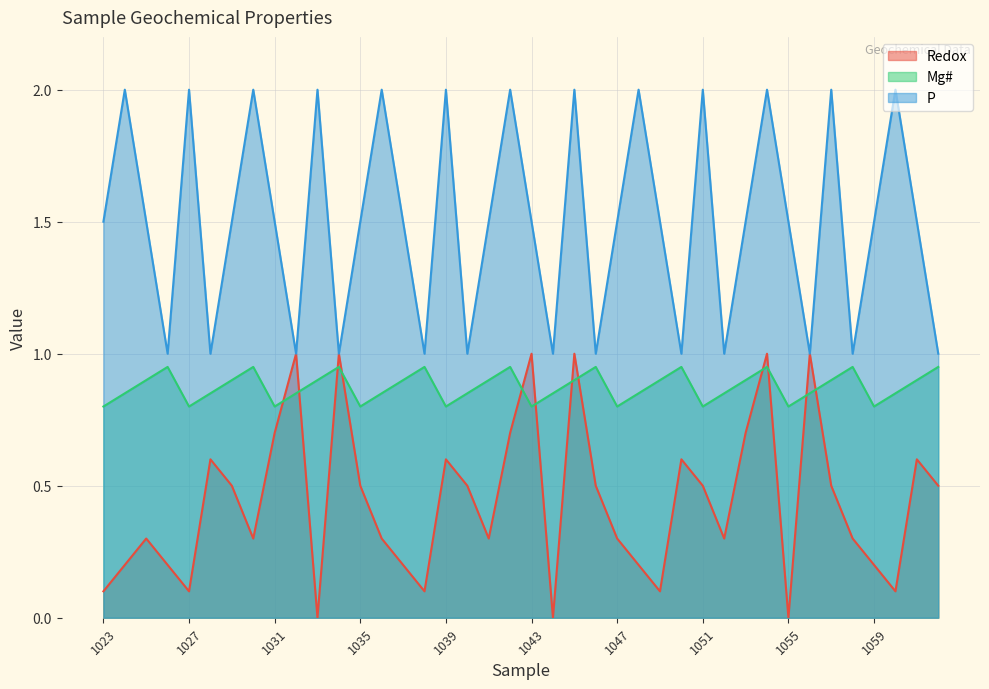

What is the average value of the P series?

1.5